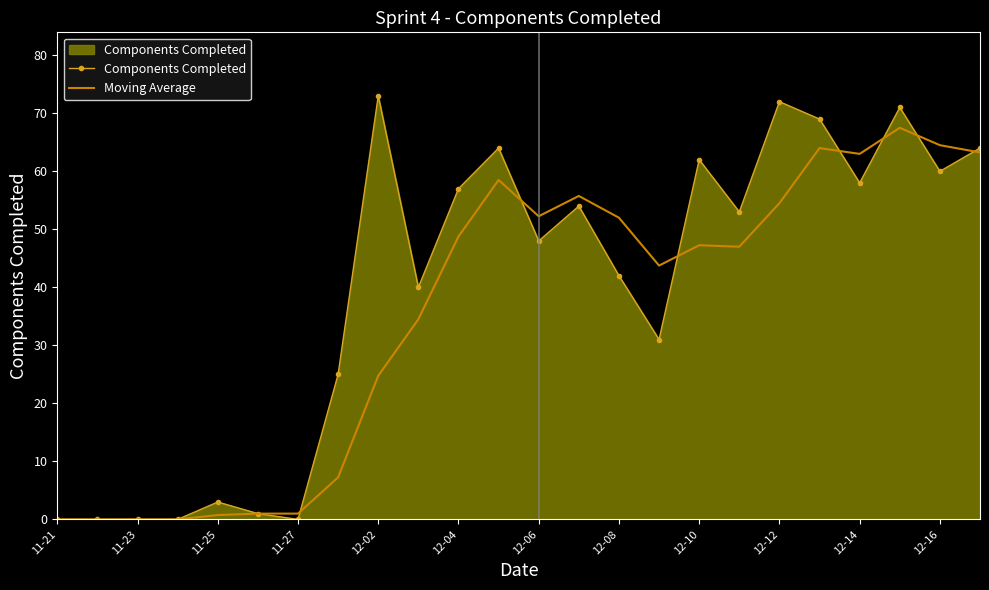

Which series has the largest total across all categories?

Components Completed